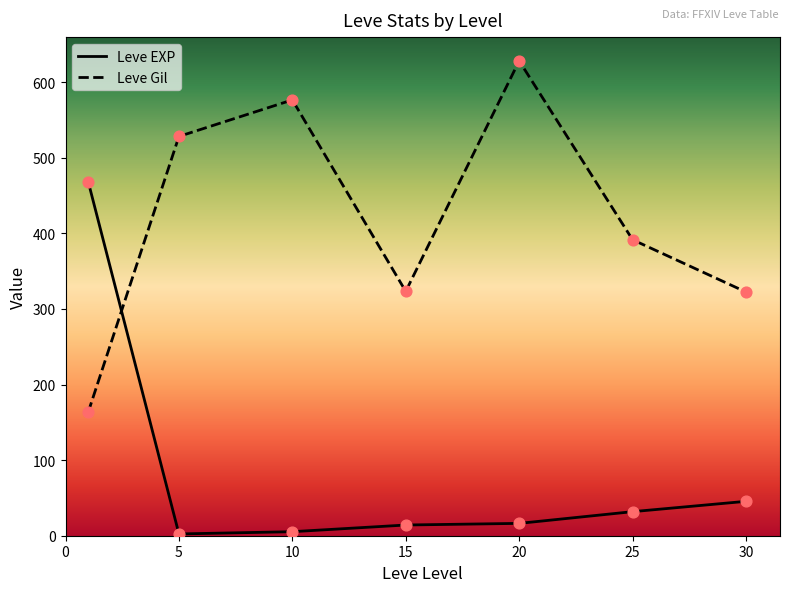

What are all the series names shown in the legend?

Leve EXP, Leve Gil